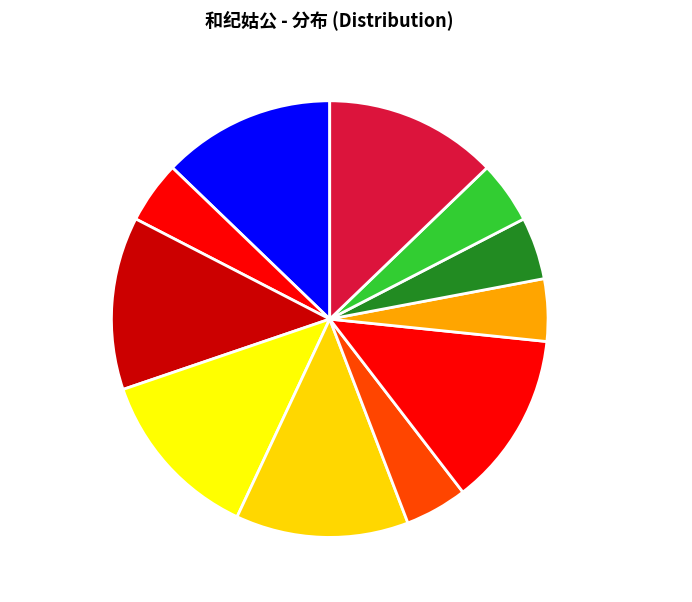

Is it true that 和纪姑公·窗纱微启月光来 is 5% of the pie?

True